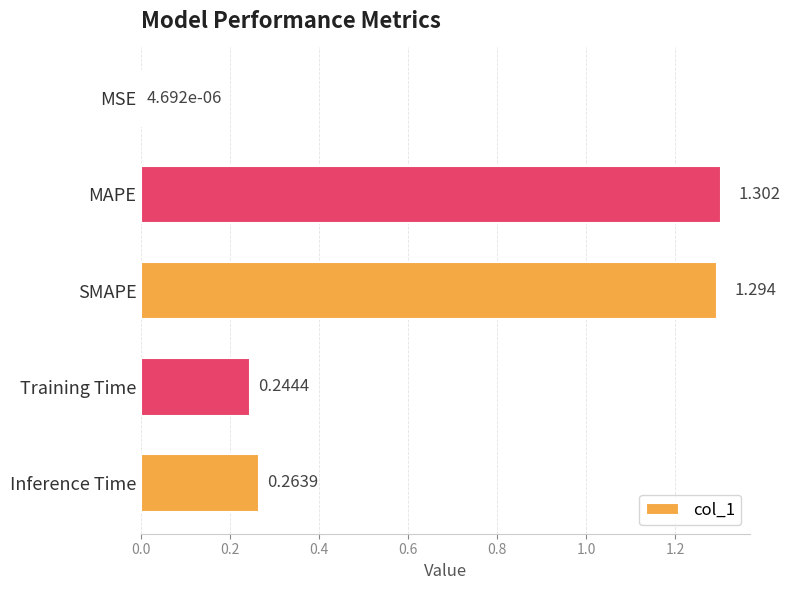

Which label corresponds to the largest value in the chart?

MAPE